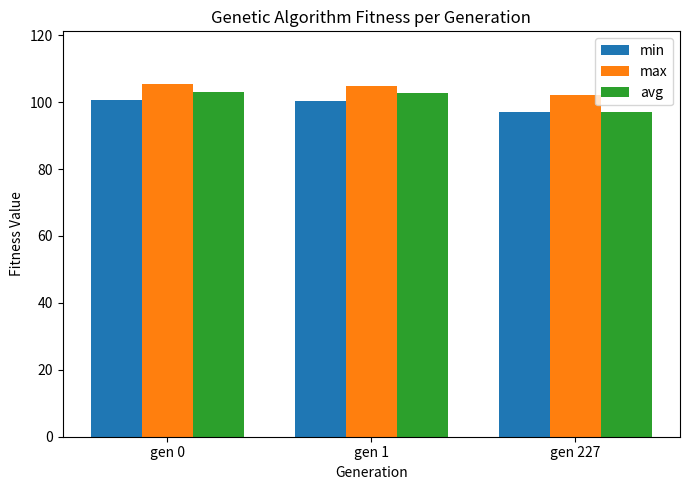

Which category has the lowest value in the avg series?

gen 227